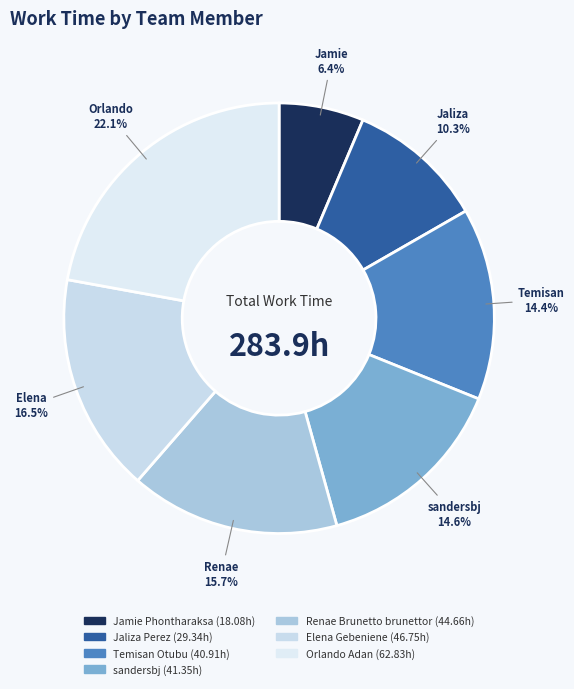

Is it true that Jamie Phontharaksa is 6% of the pie?

True